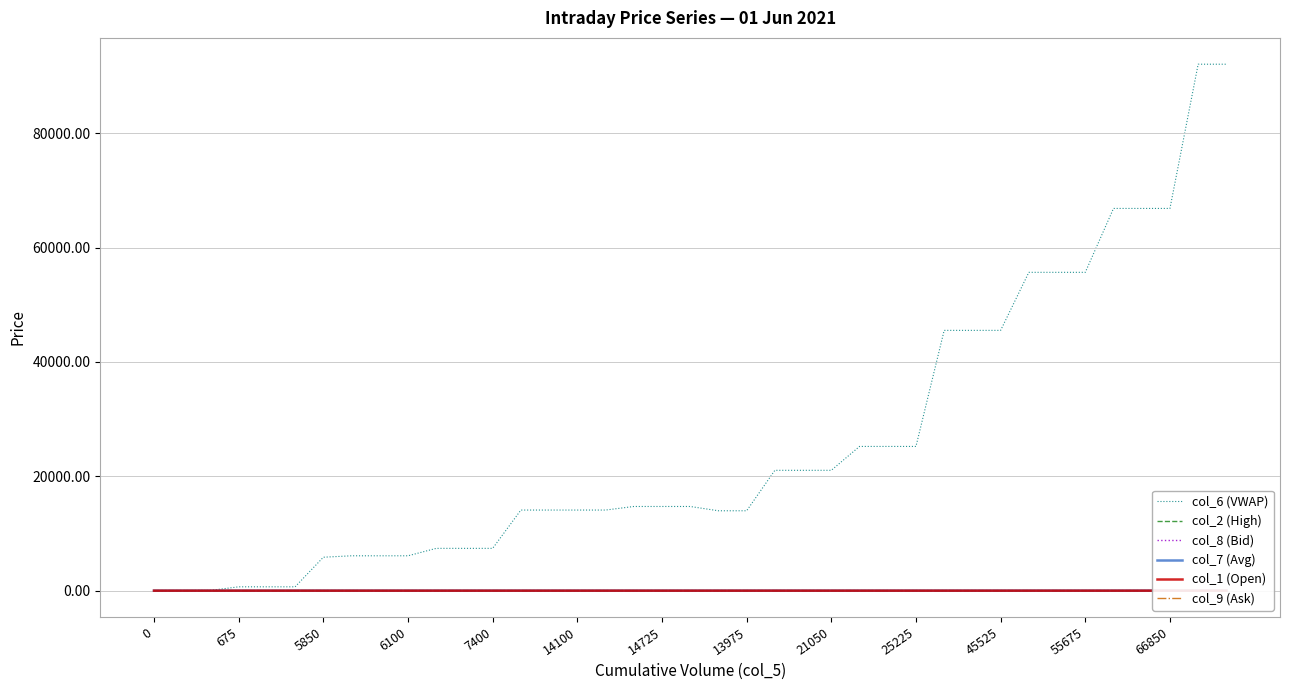

Which category has the highest value across all series?

37